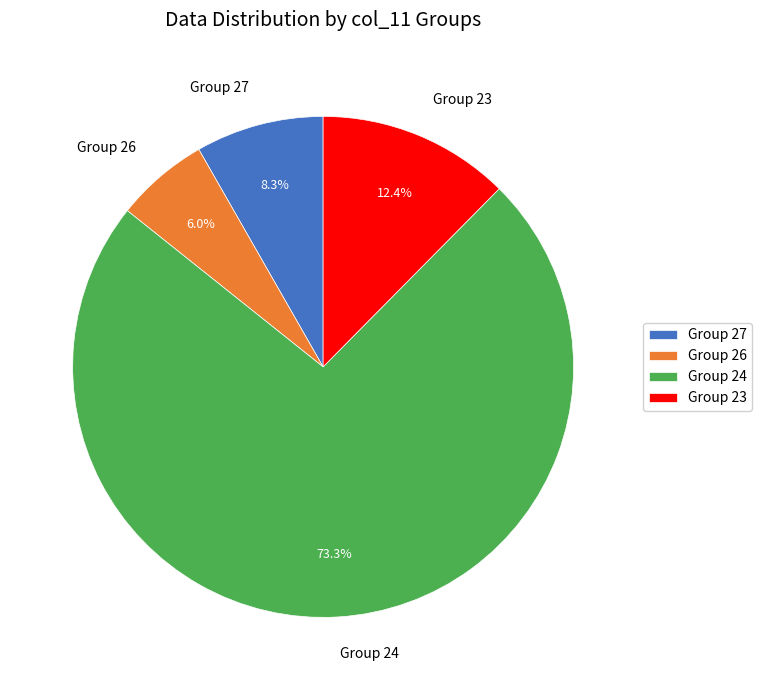

What is the smallest slice in the pie chart?

Group 26